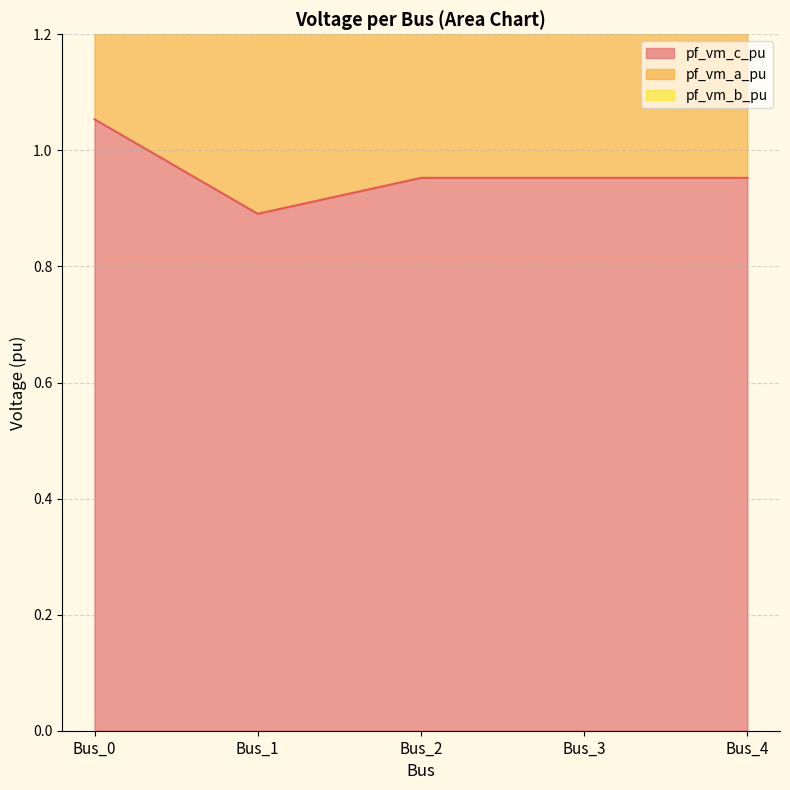

Reading left to right, transcribe all the data shown in this chart.

pf_vm_c_pu: 1.1	0.9	1.0	1.0	1.0
pf_vm_b_pu: 3.1	2.2	1.9	1.9	1.9